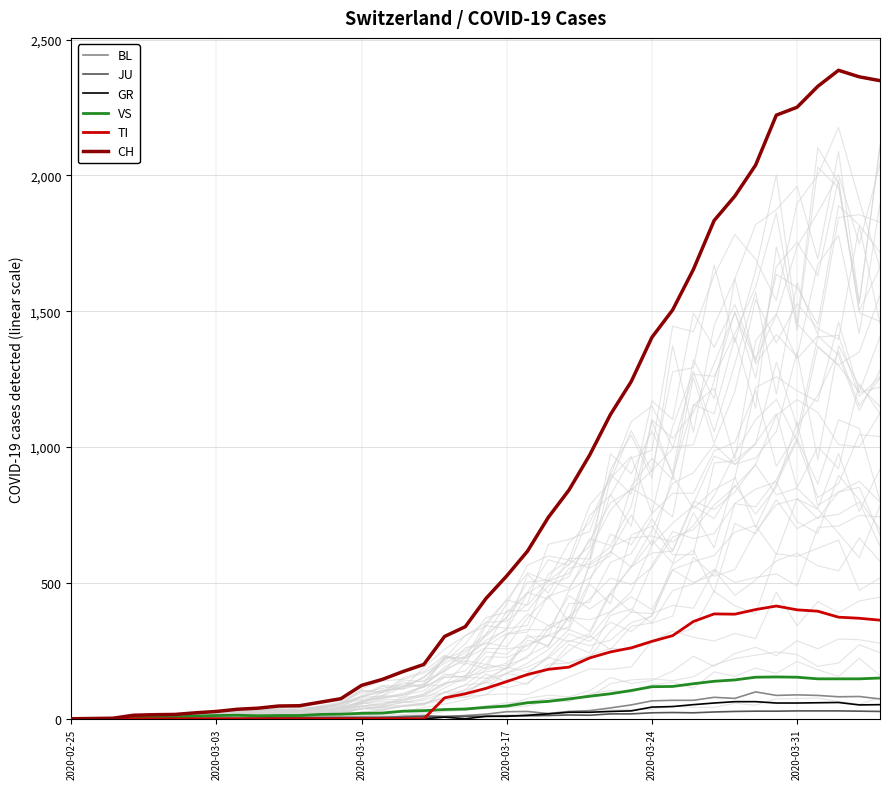

What is the average value of the GR series?

21